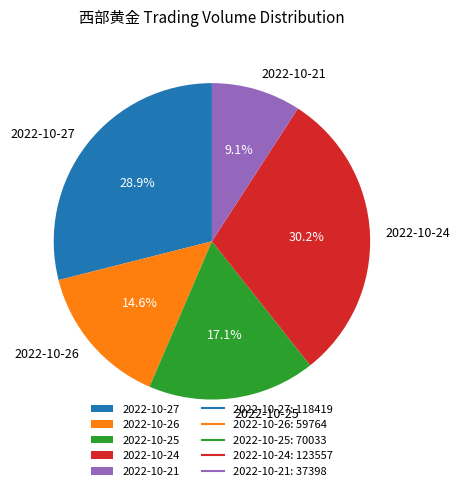

Is it true that 2022-10-24 is 30% of the pie?

True